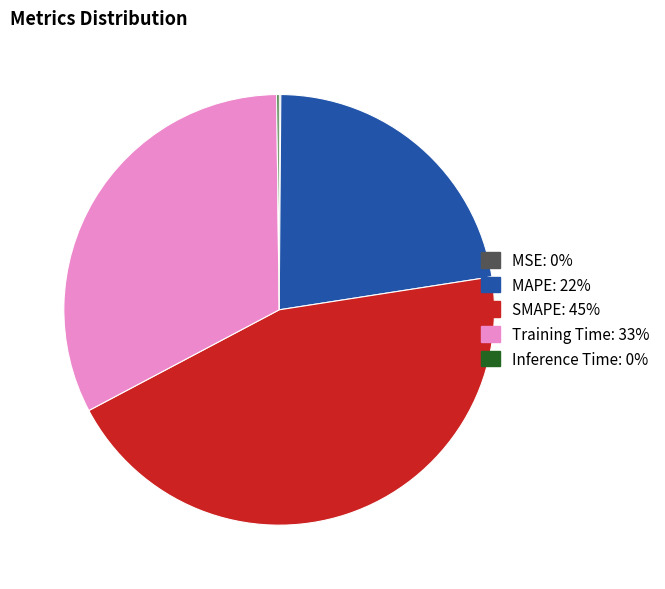

The Training Time slice represents 33% of the pie. True or false?

True